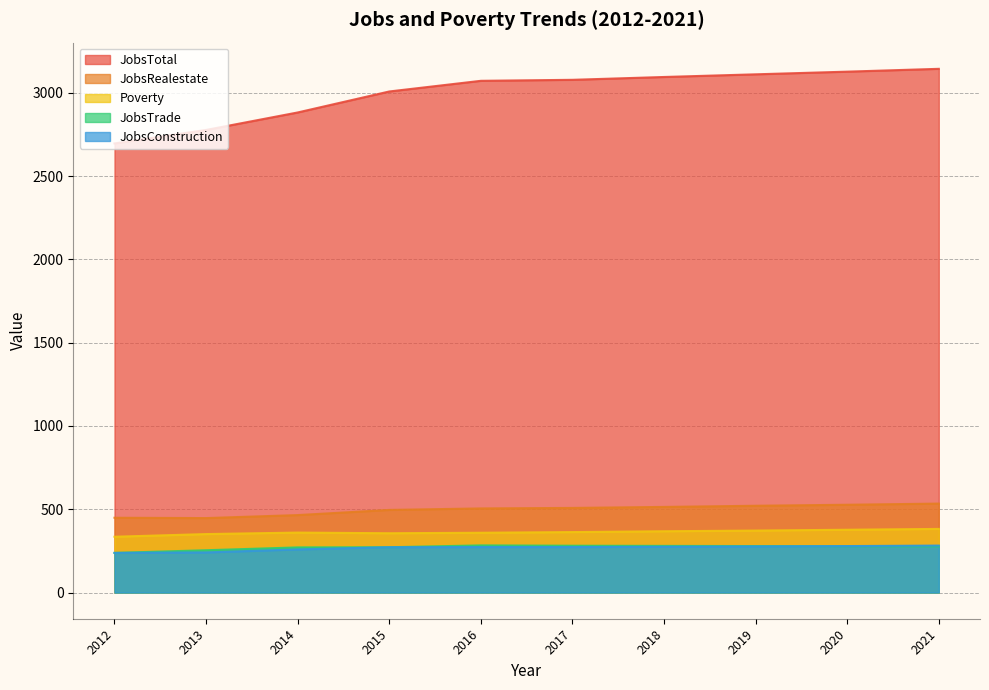

What is the sum of the JobsTrade values at 2019 and 2014?

550